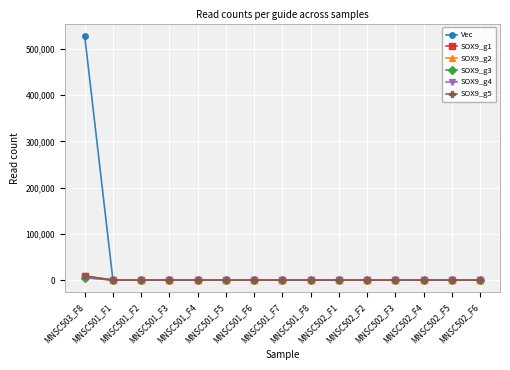

Which series has the largest total across all categories?

Vec